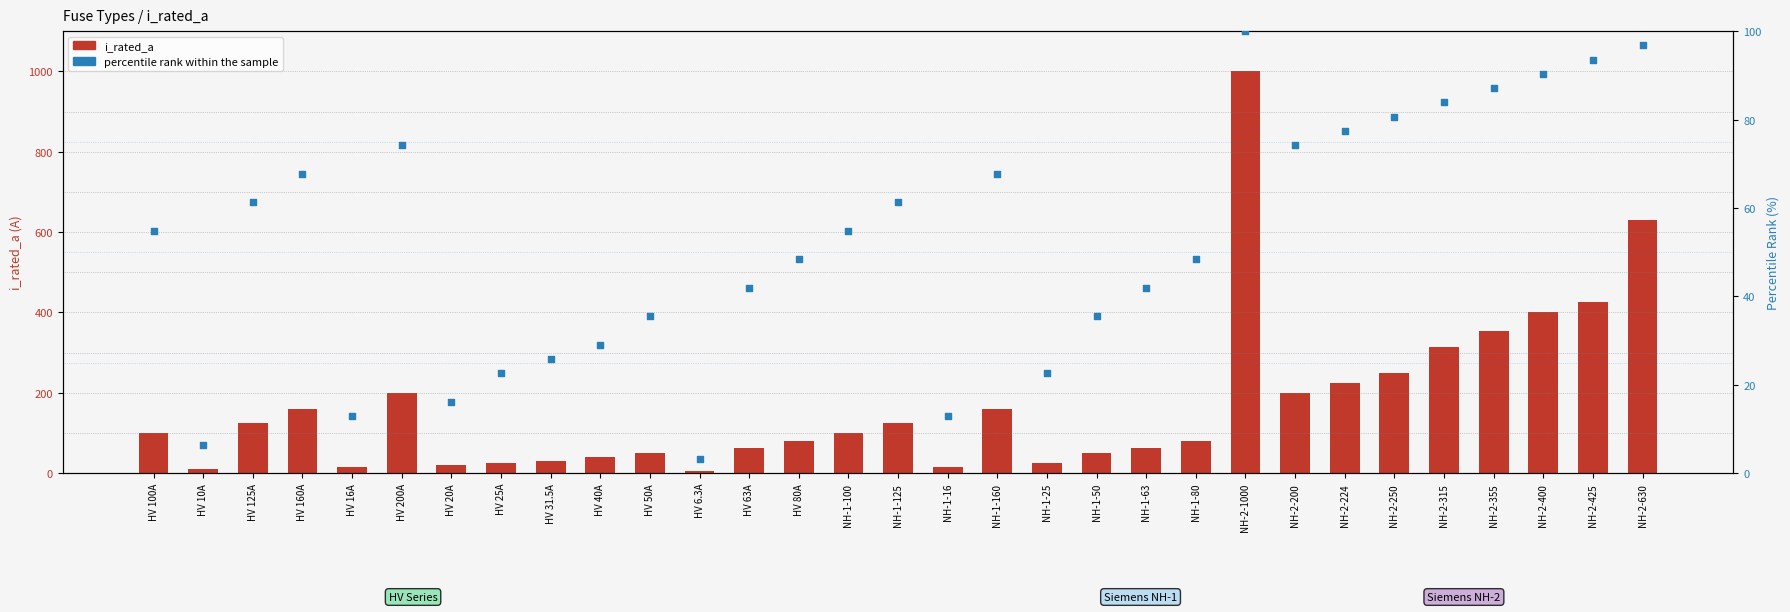

Which series has the largest Y range (max minus min)?

i_rated_a